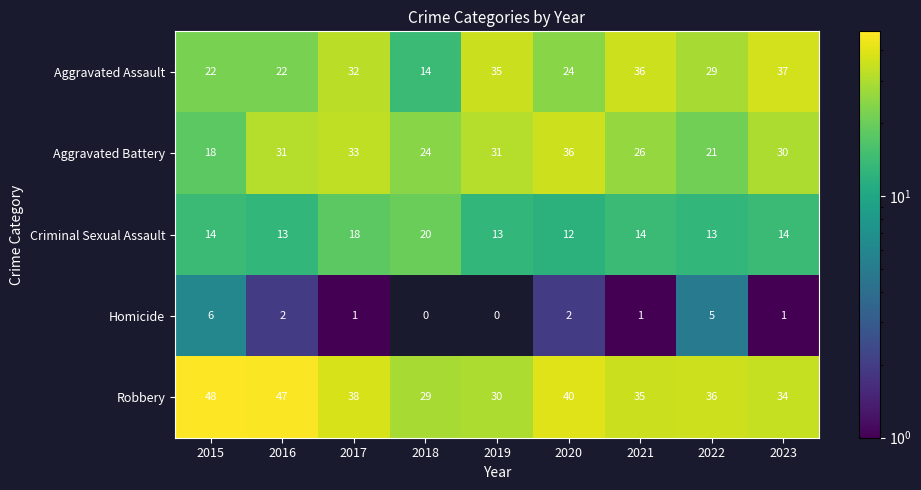

Between 2020 and 2022, which series saw the biggest shift?

Aggravated Battery